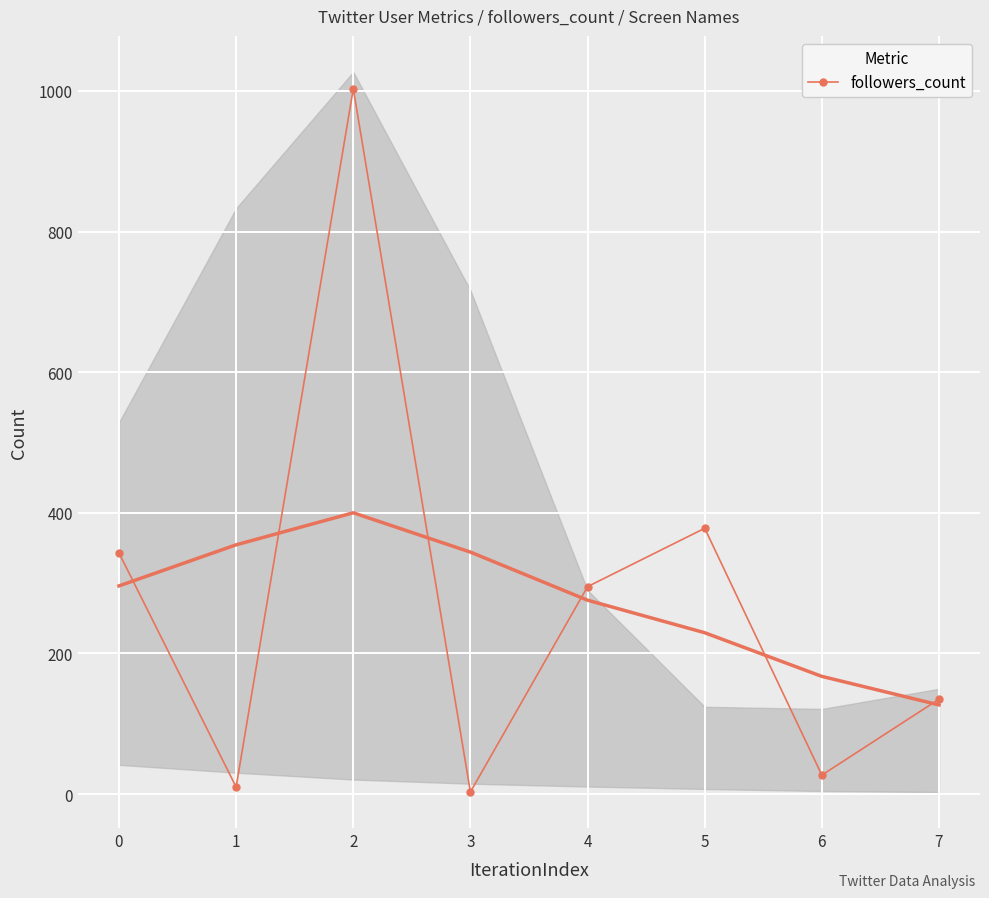

What is the highest value of the followers_count series?

1003